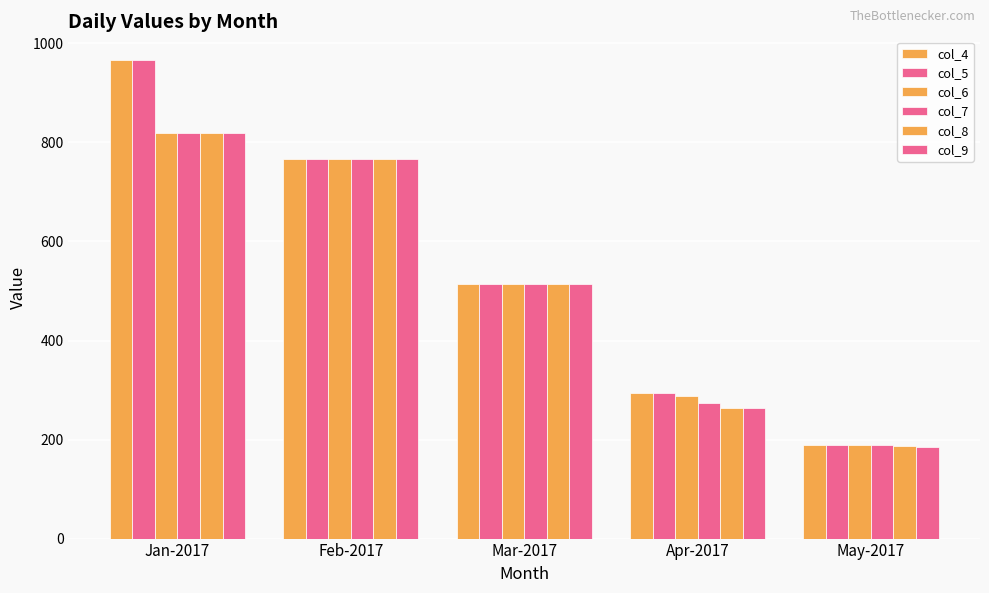

Is it true that col_6 equals 1206.7 at Jan-2017?

False